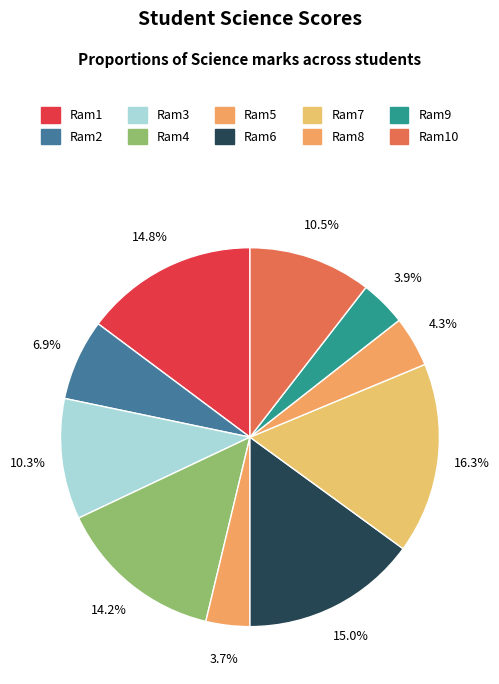

Do Ram8 and Ram4 together represent more than half of the pie?

No